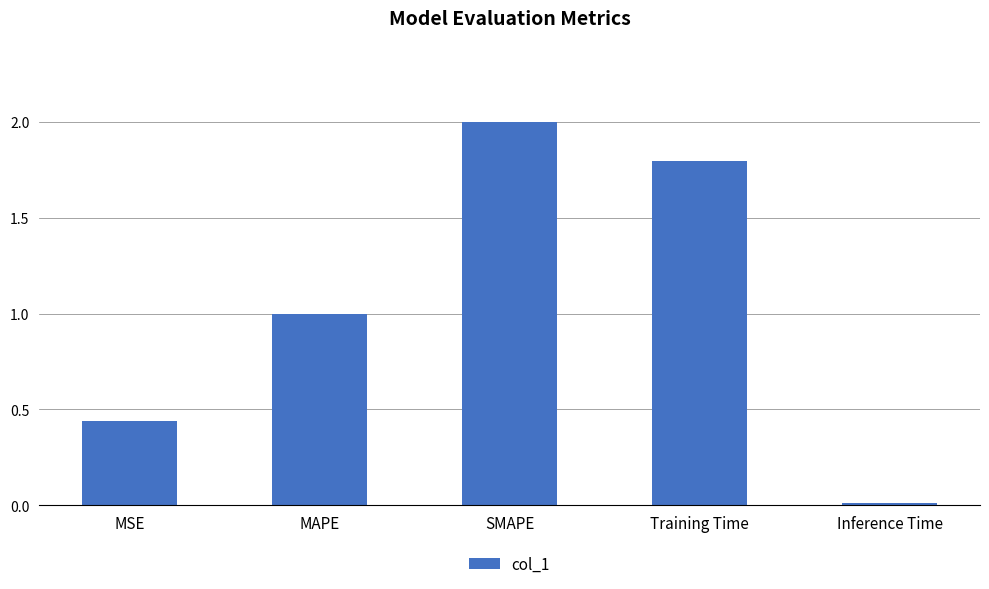

How many categories are shown in the chart?

5